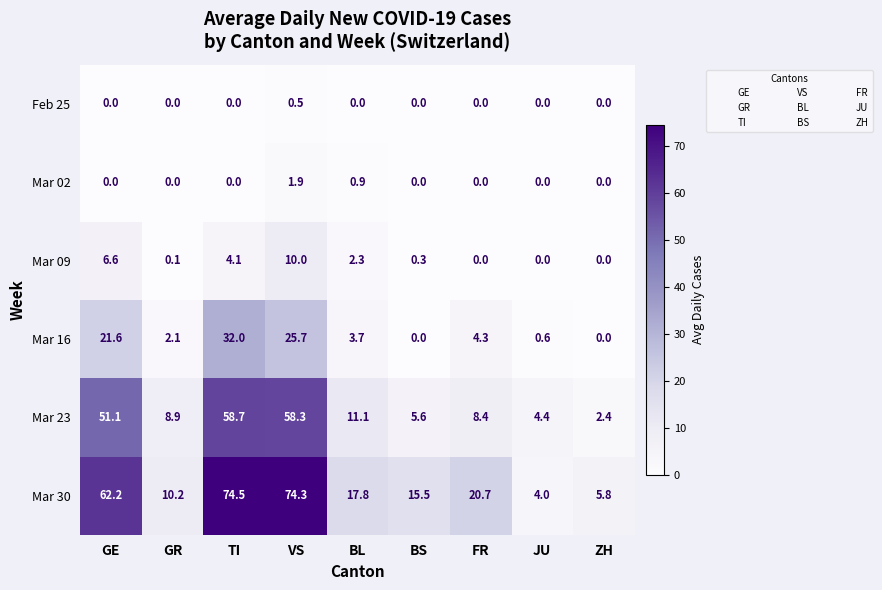

How many positive values does the Mar 02 series have?

2